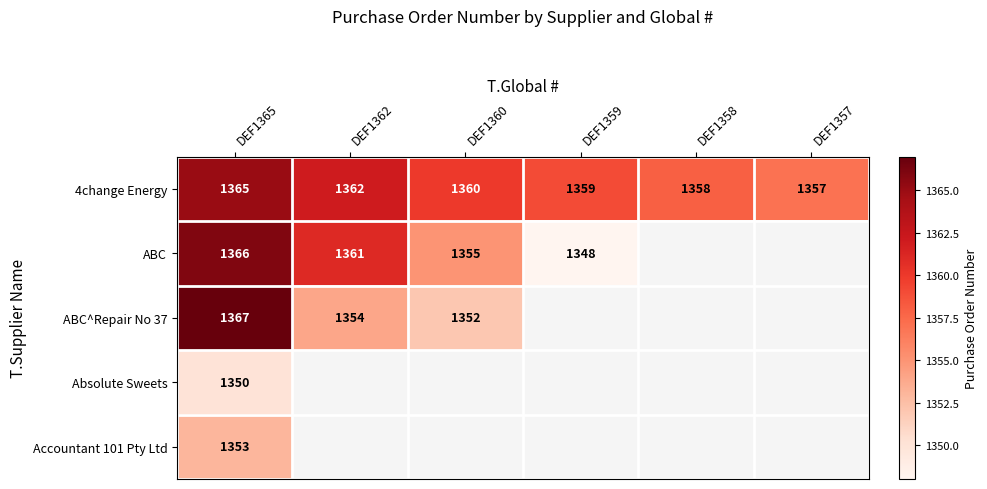

True or false: ABC has a value of 697 at DEF1359.

False